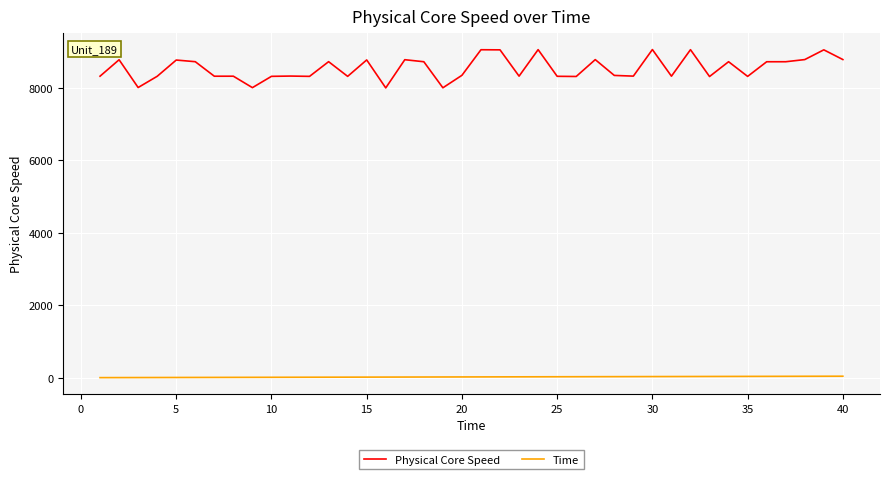

What is the greatest value displayed?

9062.0